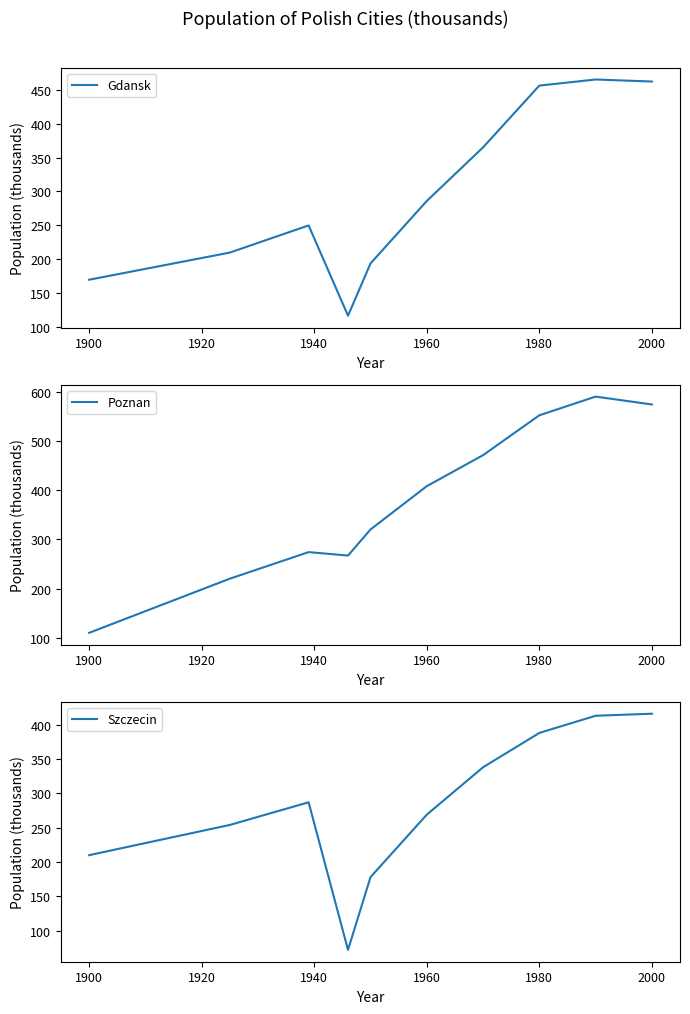

True or false: Gdansk has a value of 694 at 2000.

False